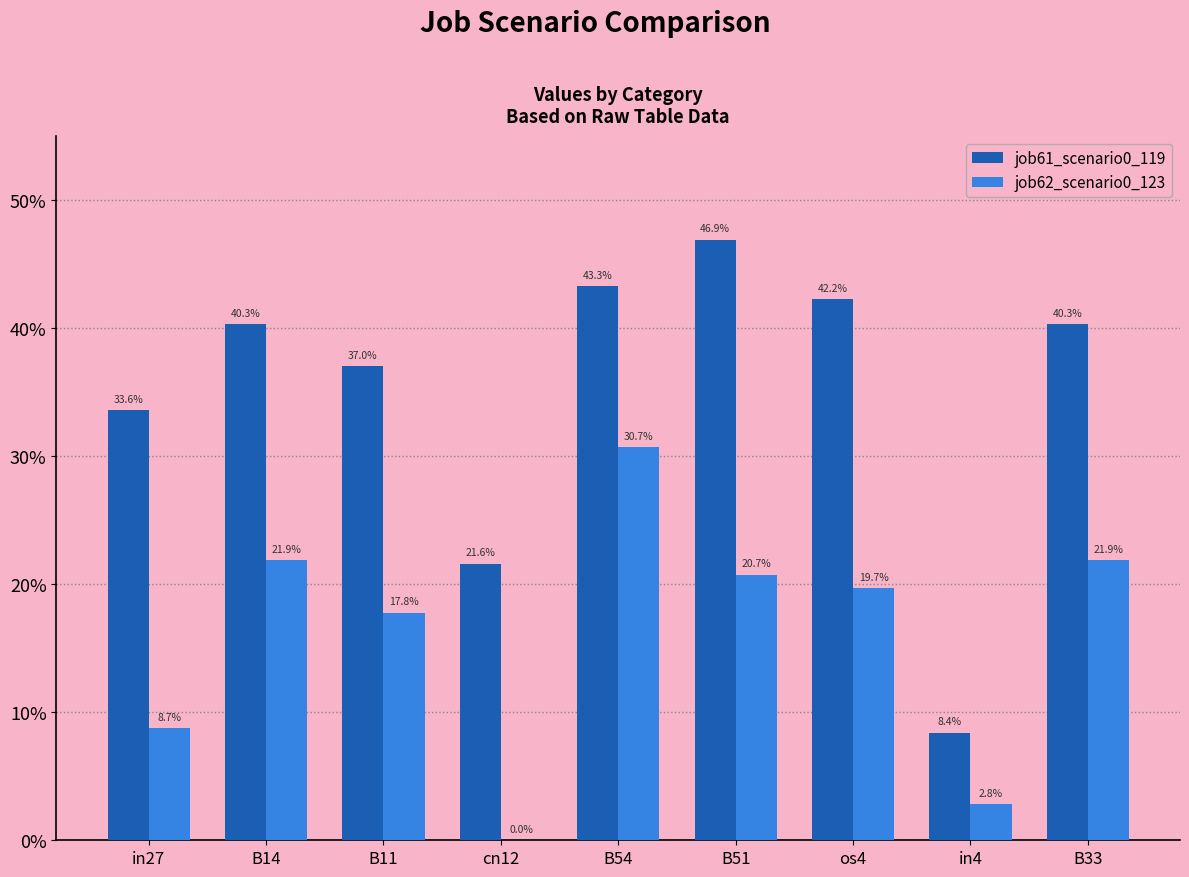

Are the bars grouped side by side (vs. stacked)?

Yes